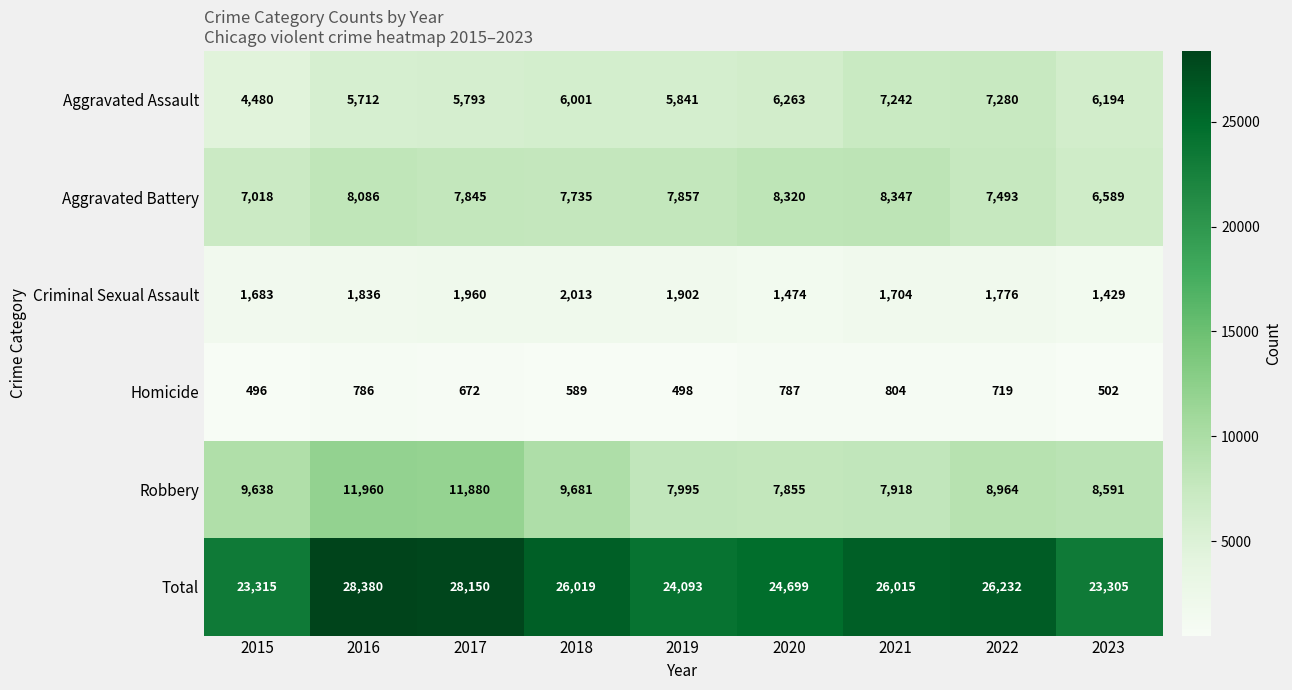

At how many categories does at least one series exceed 25618?

5